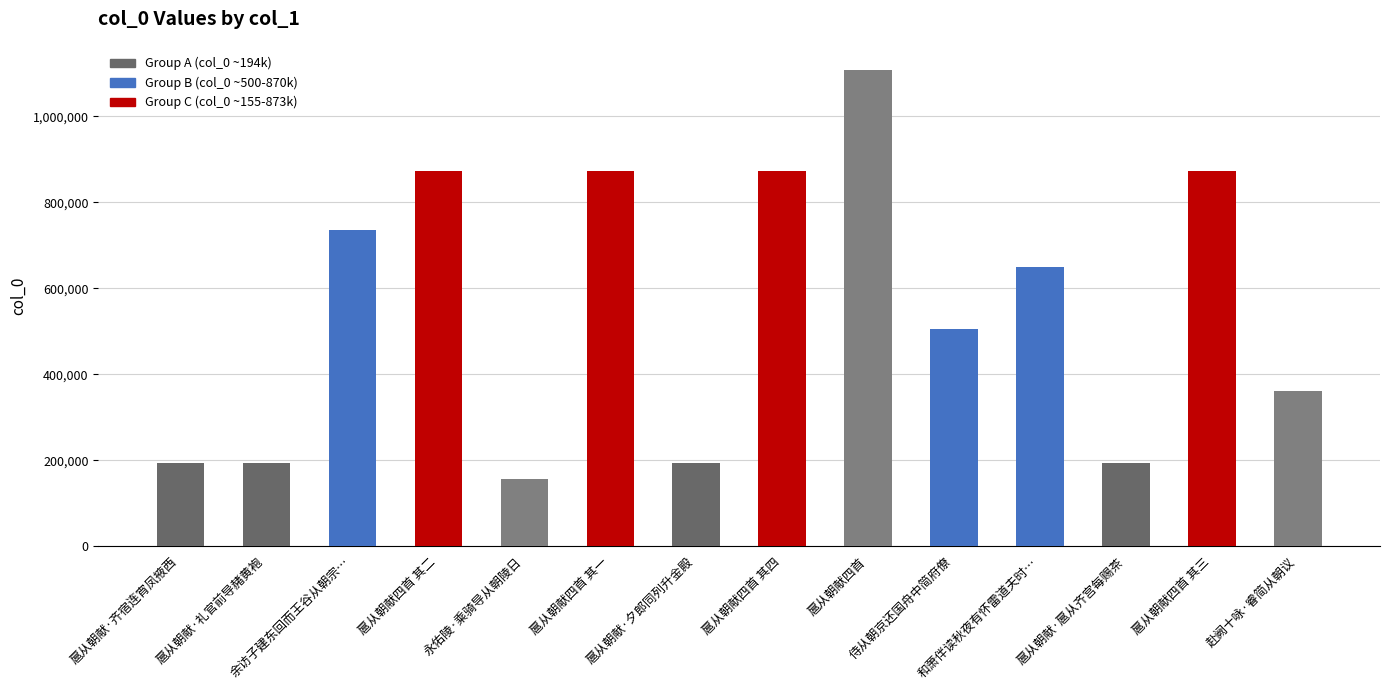

What position from the left is 扈从朝献四首 其三?

13